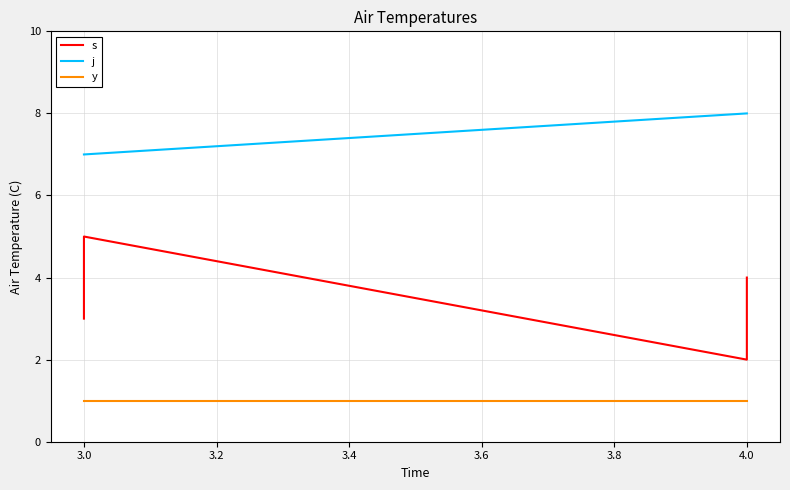

Is this an area chart (filled region under the line)?

No